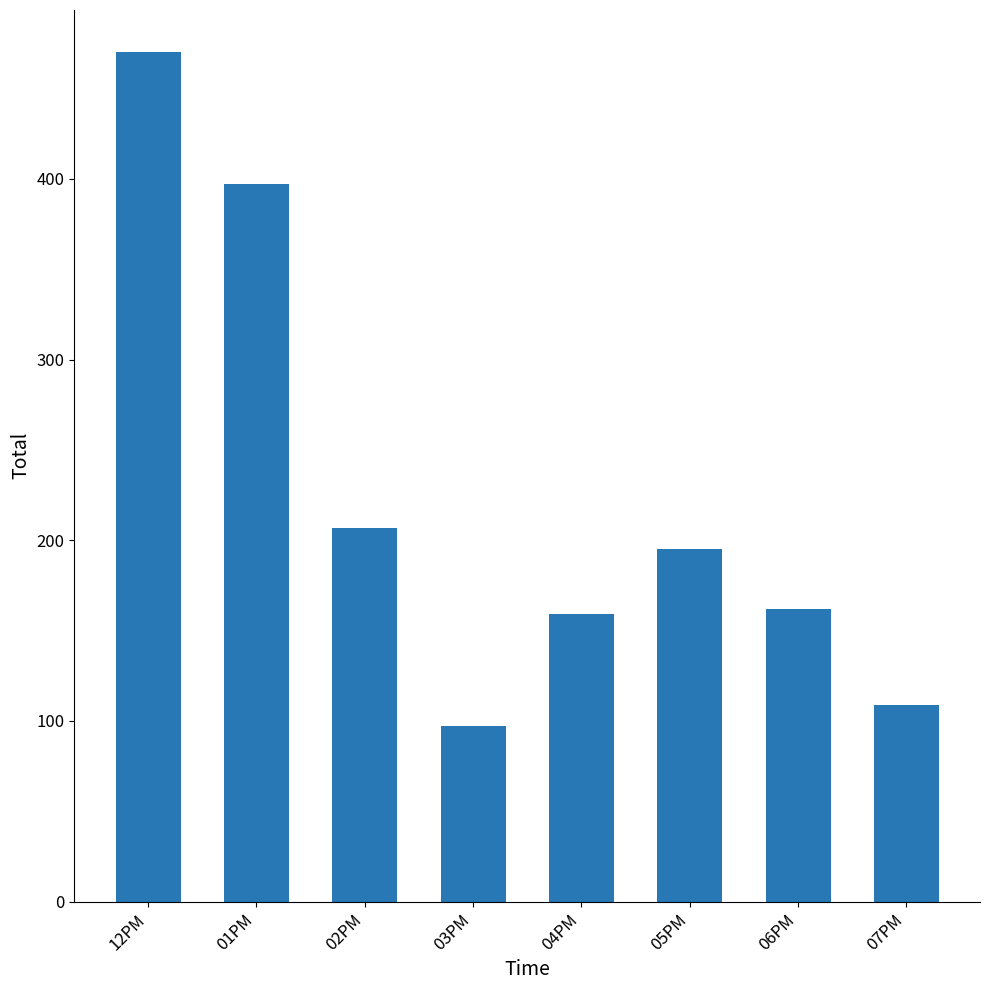

True or false: the data shows 207 at 02PM.

True